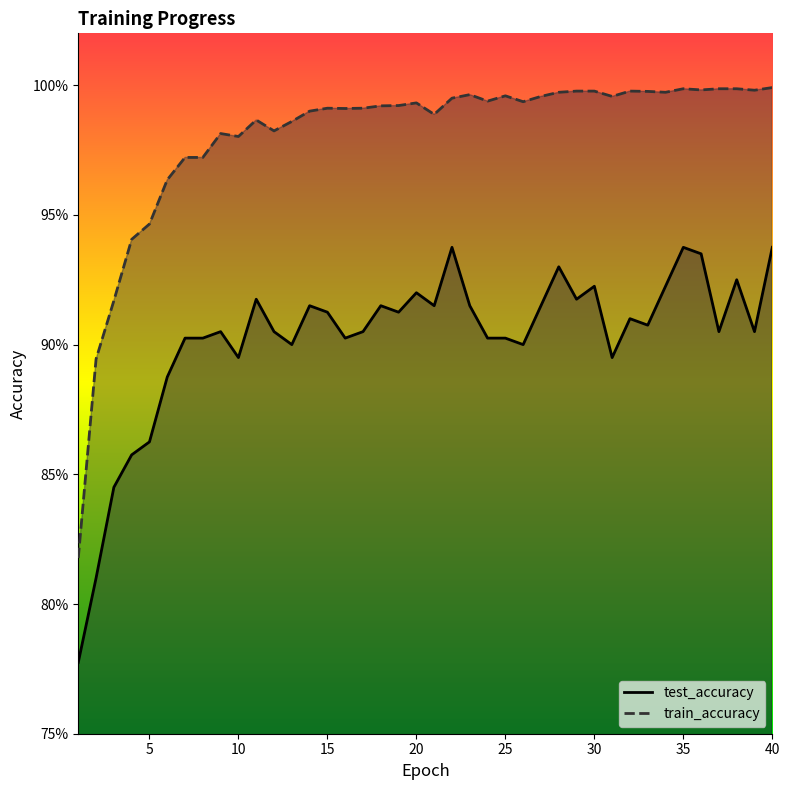

What is the total value across all series at 5?

1.8